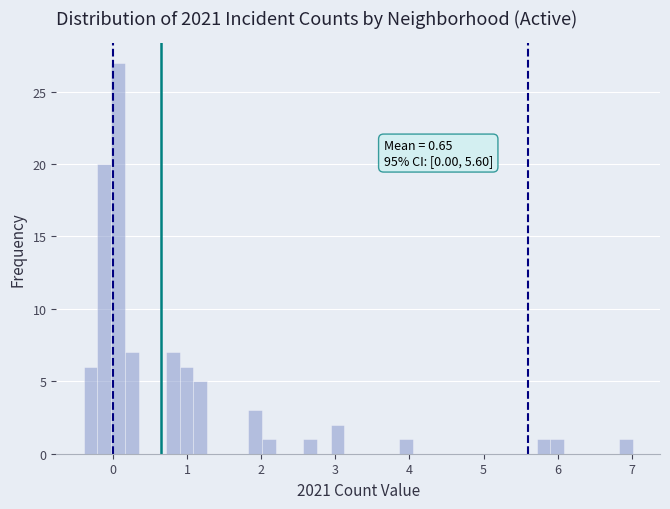

Read against the x-axis, roughly where is the centre of the tallest bar?

0.1